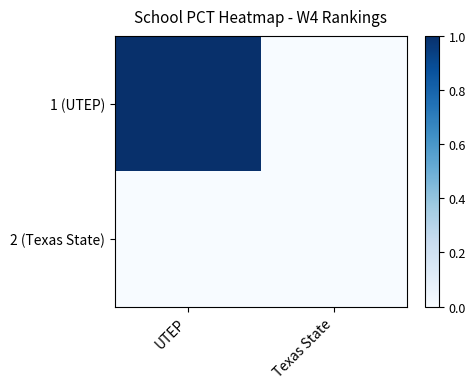

At UTEP, list the series in order from smallest to largest.

2 (Texas State), 1 (UTEP)